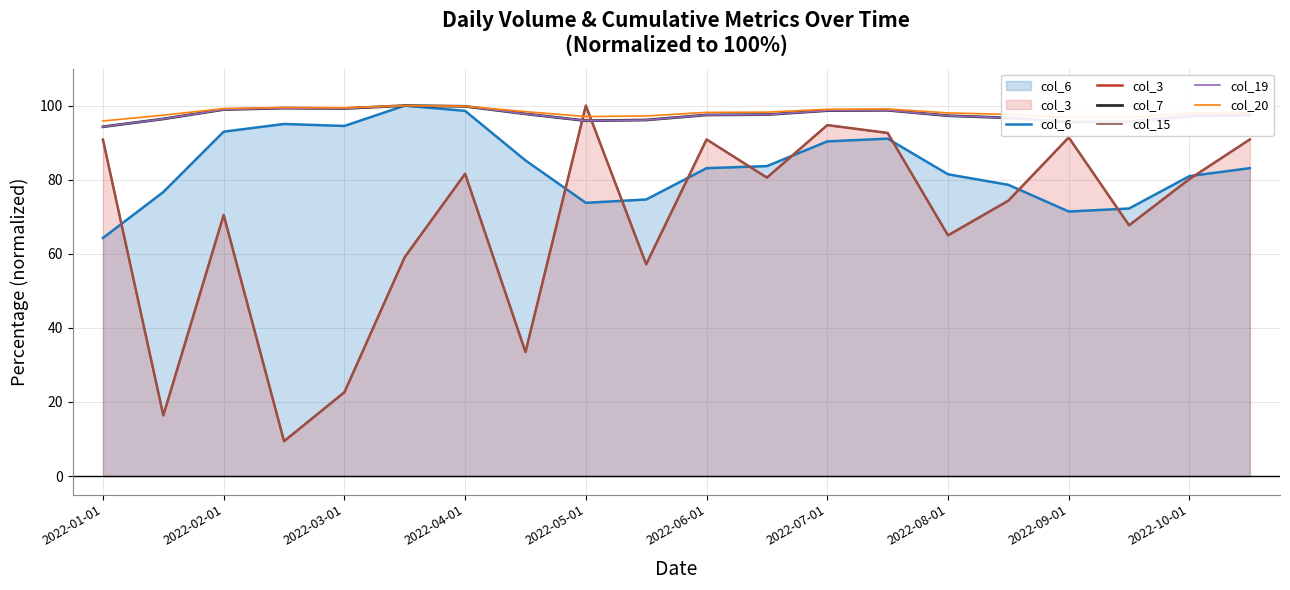

What is the value of the col_19 point at the 18th from the left?

95.6